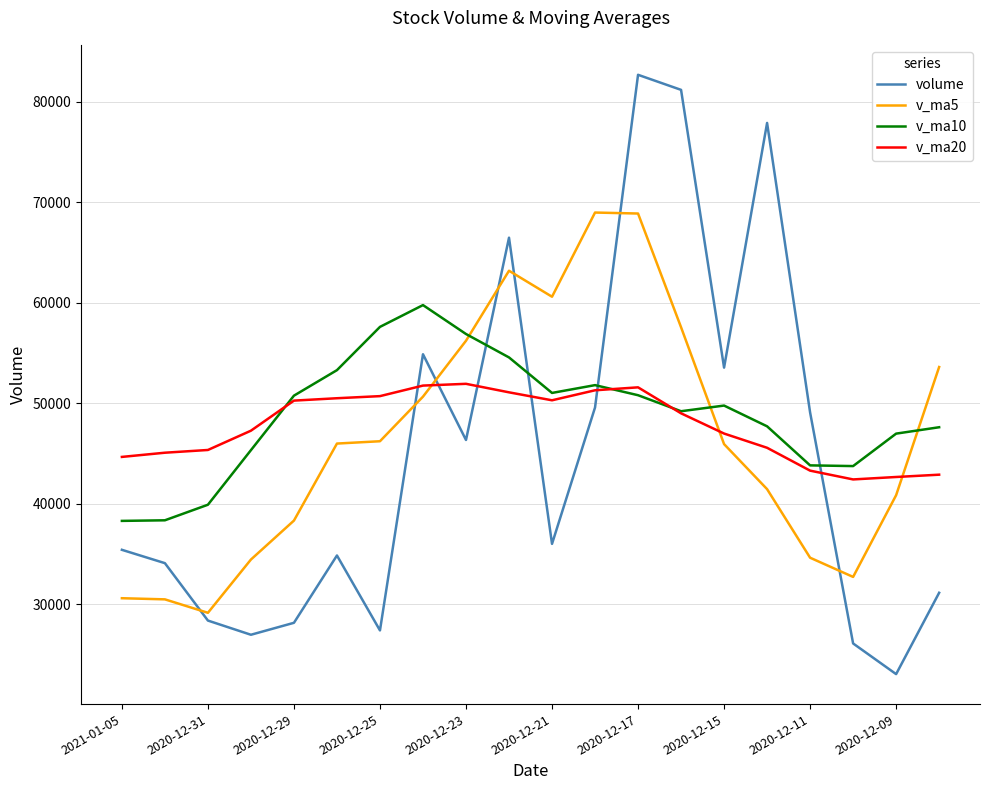

What is the maximum value shown in the chart?

82687.7